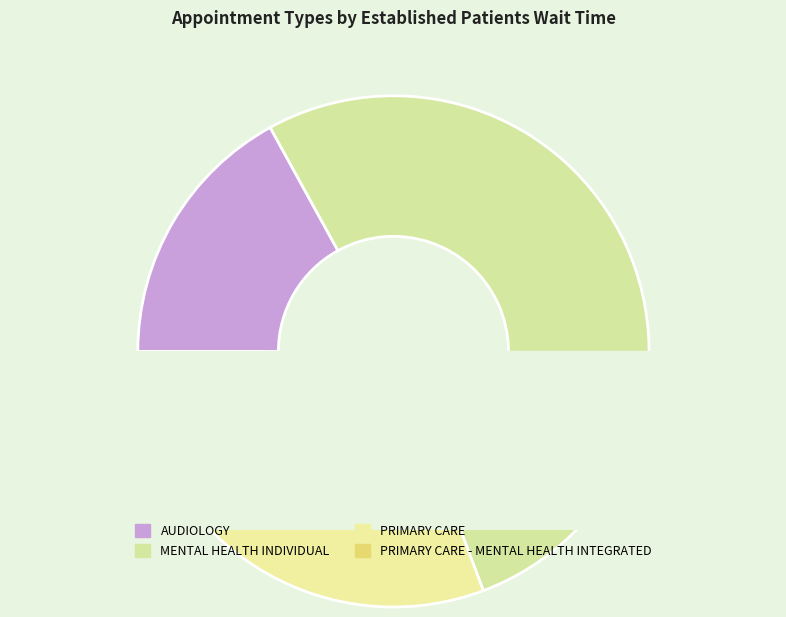

How many slices are in this pie chart?

4